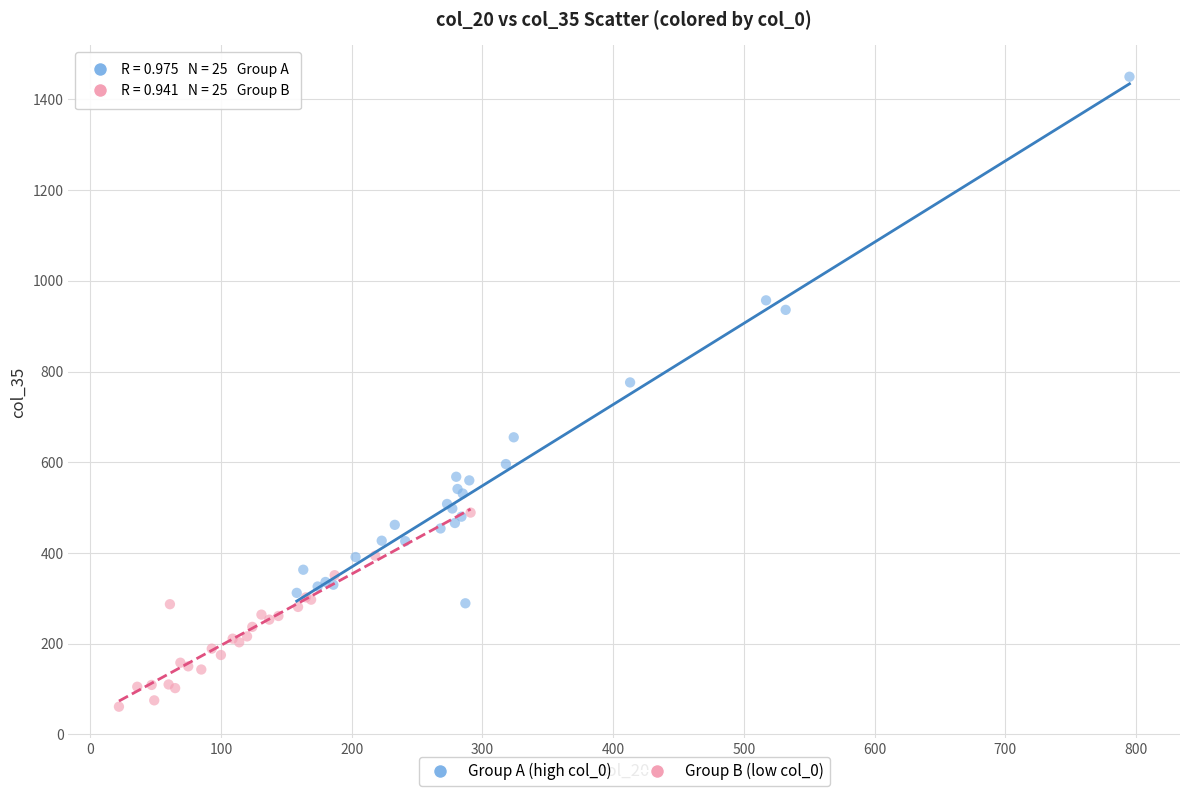

Which series contains the highest Y value?

Group A (high col_0)